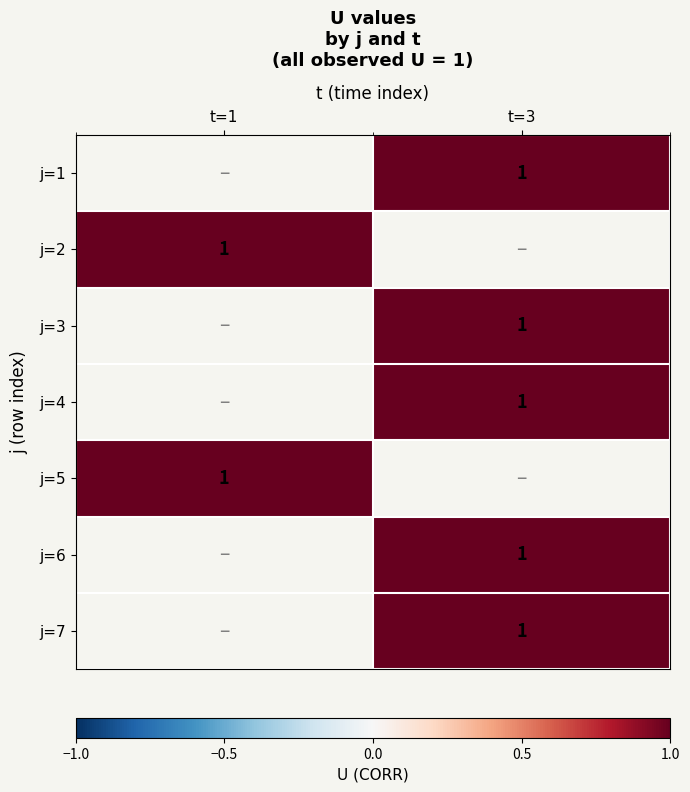

How many data points does each series have?

2